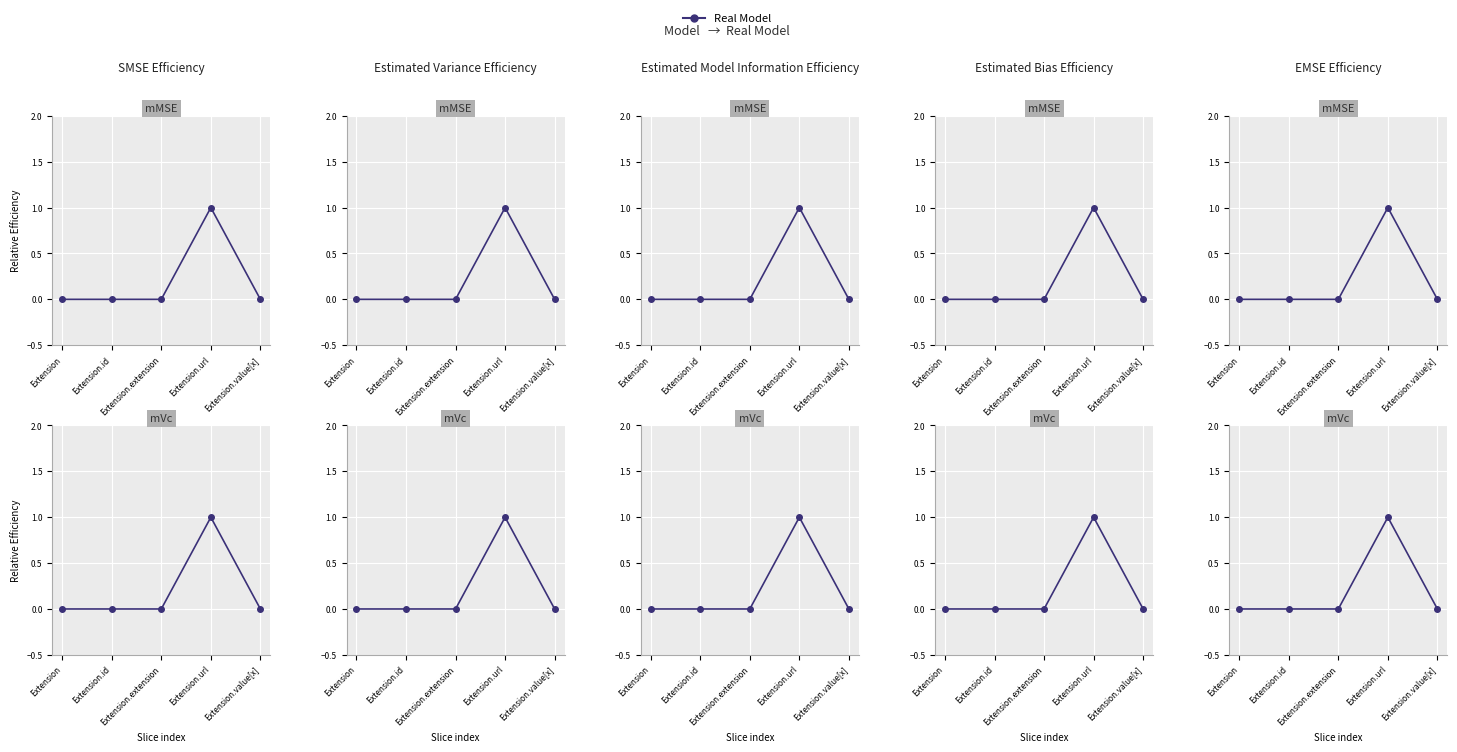

Where is the data nearest to the value 0?

Extension